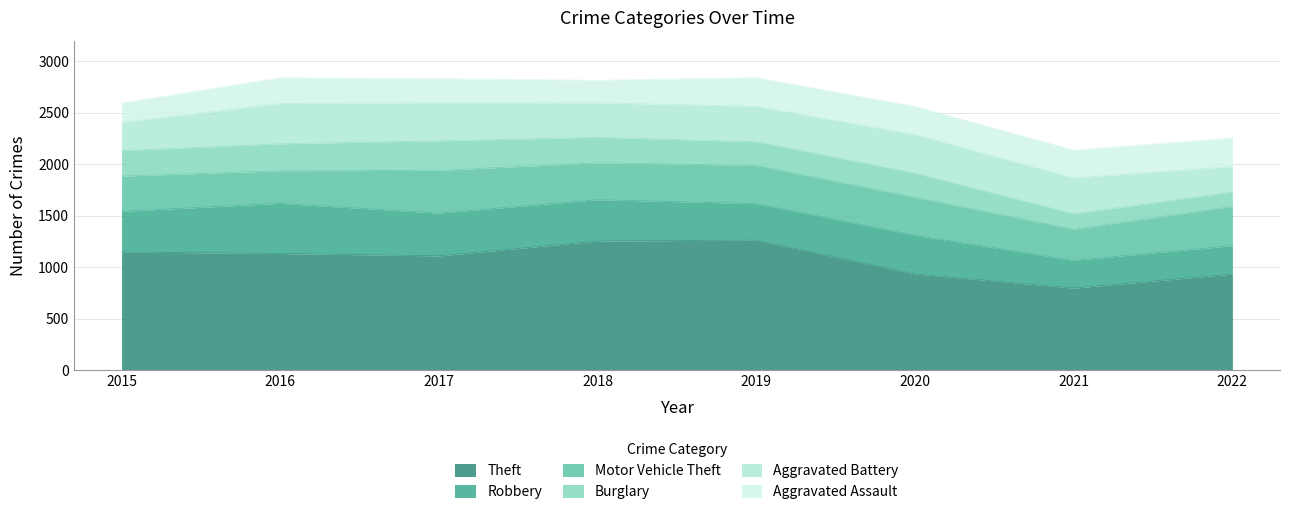

True or false: Burglary and Aggravated Assault cross at least once.

True